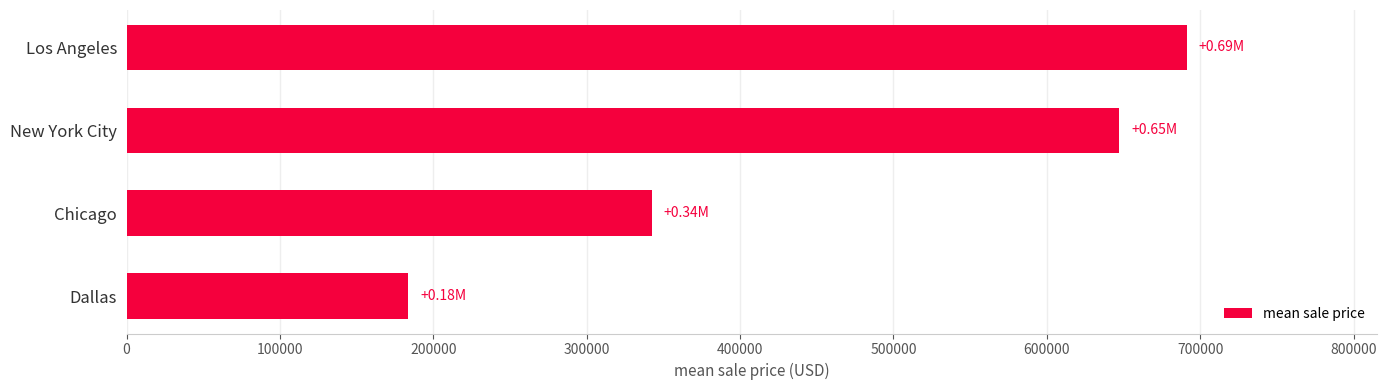

What is the average value?

466098.9